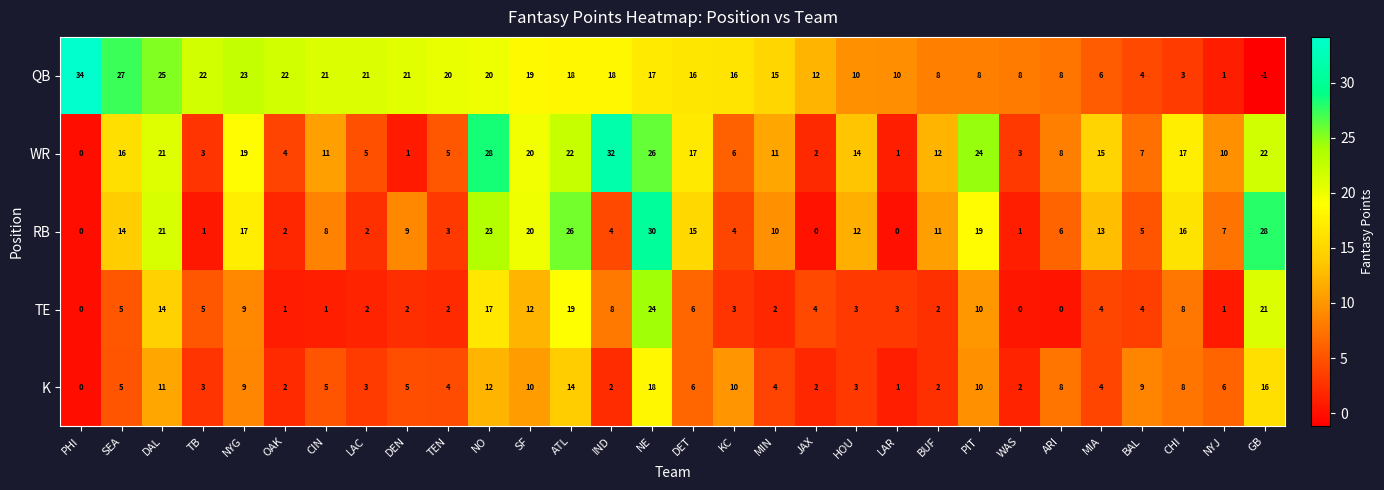

Which label corresponds to the smallest value in the chart?

GB